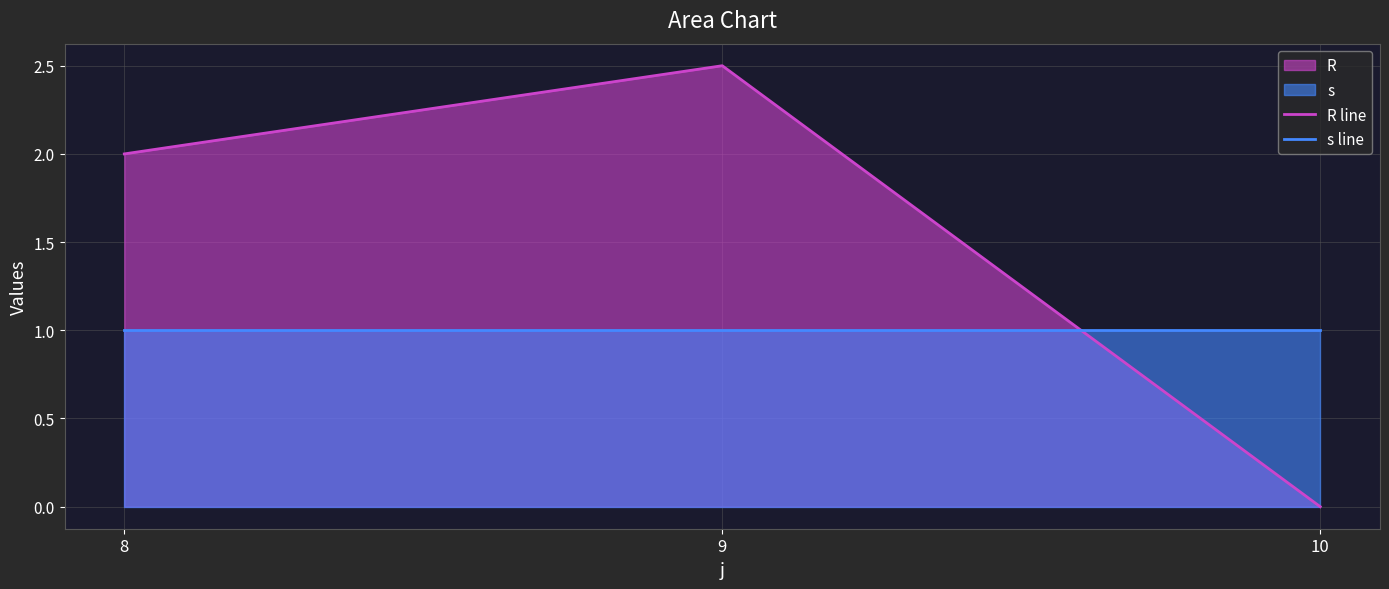

What is the sum of all R line values?

4.5